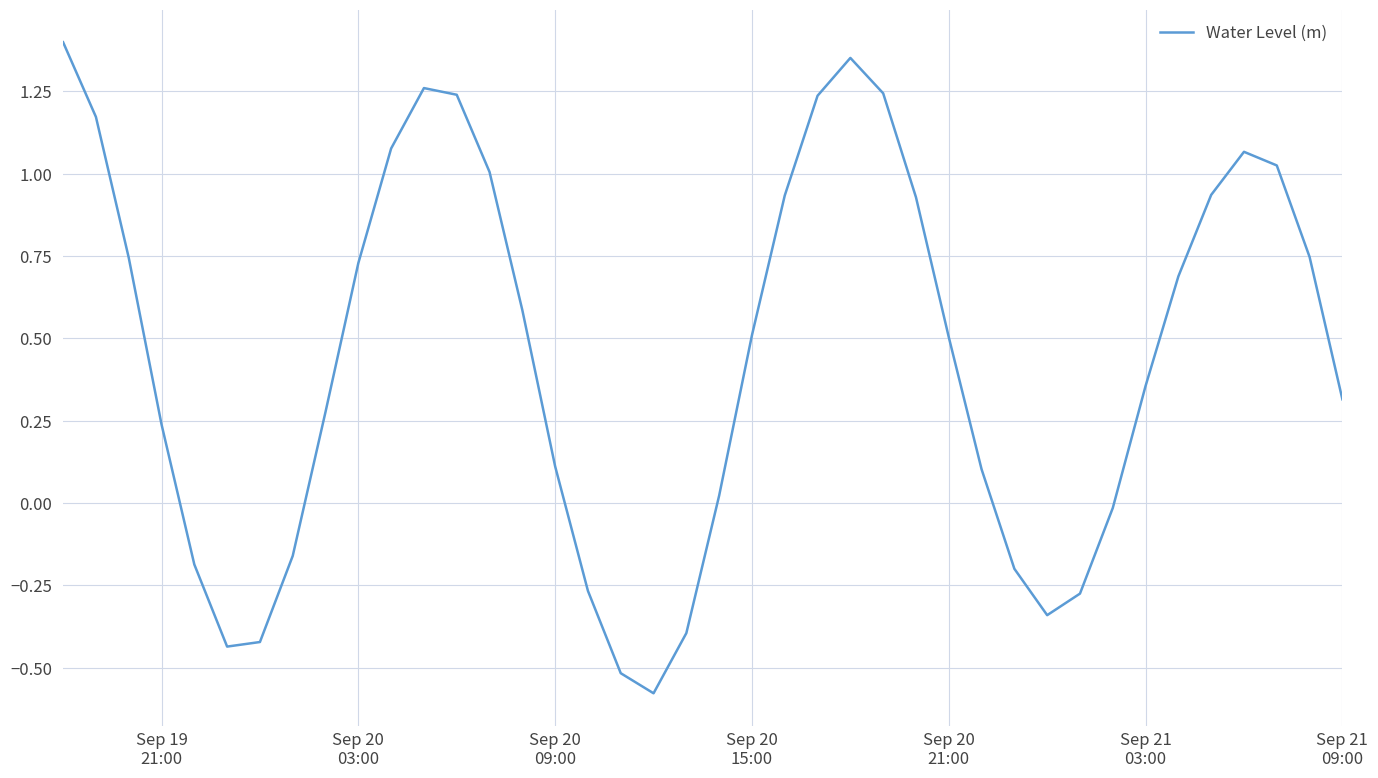

Is this an area chart (filled region under the line)?

No